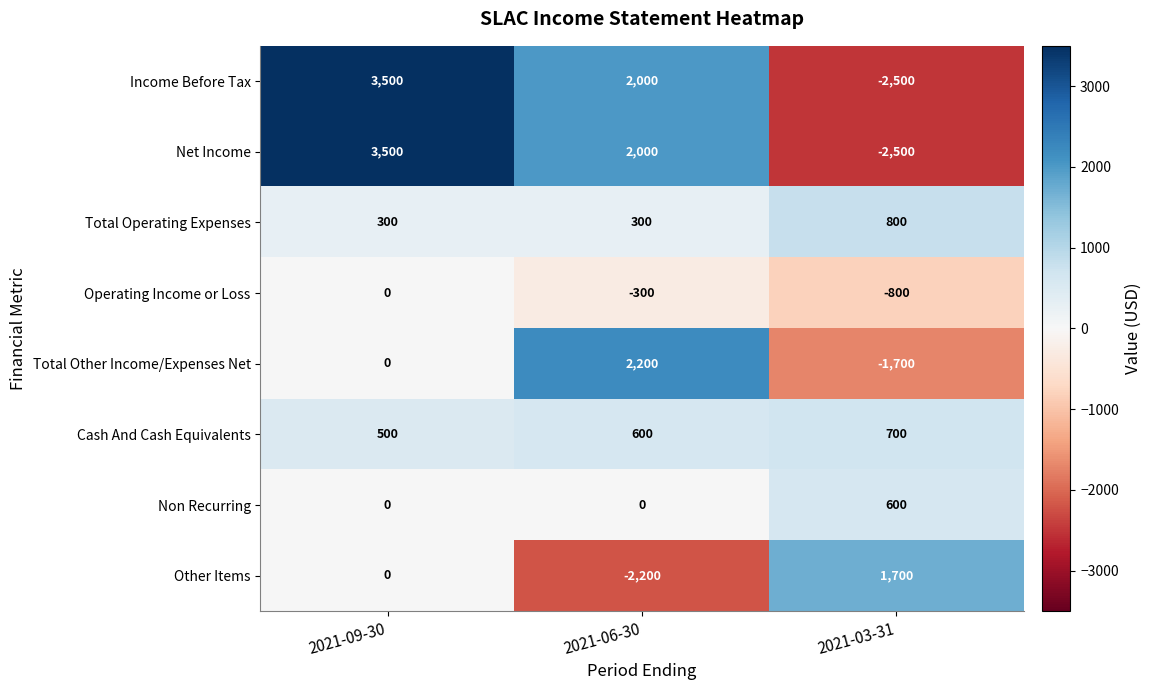

Read the Cash And Cash Equivalents value at 2021-09-30, to the nearest 50.

500